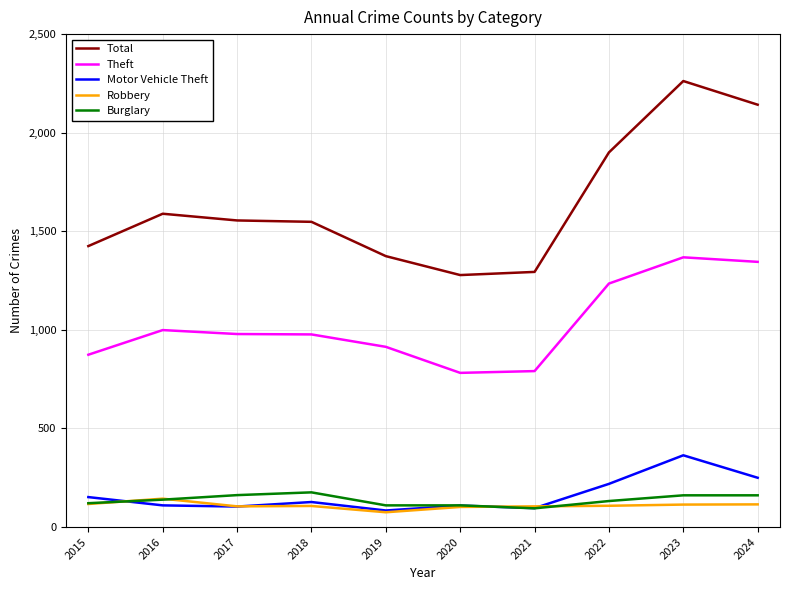

Which series has the largest range (max minus min)?

Total